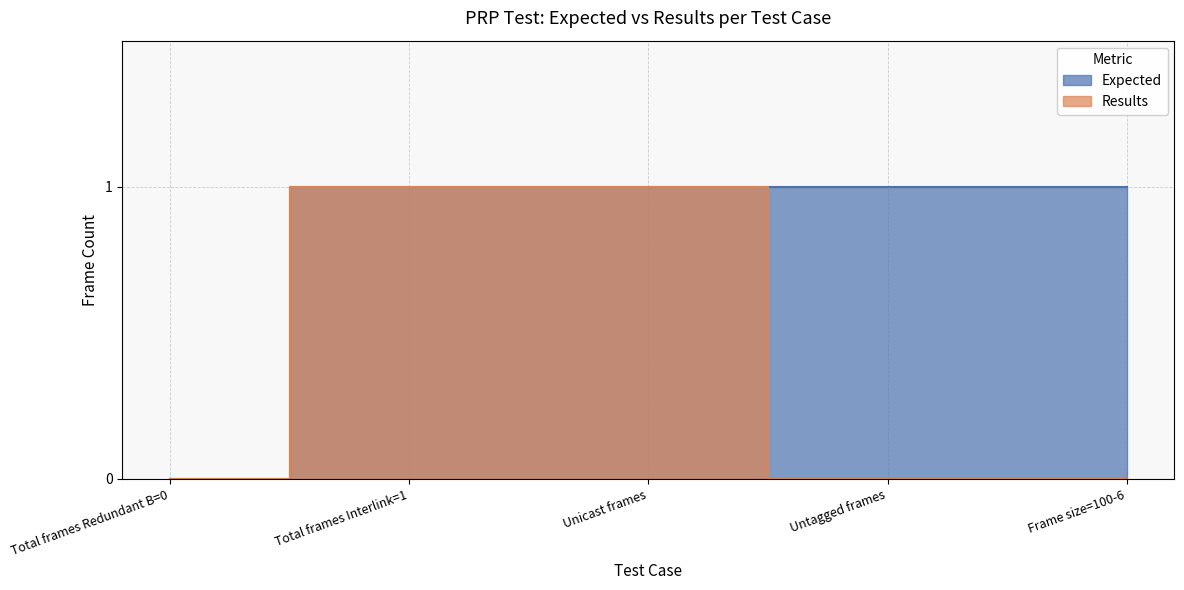

Count the number of data series in this chart.

2